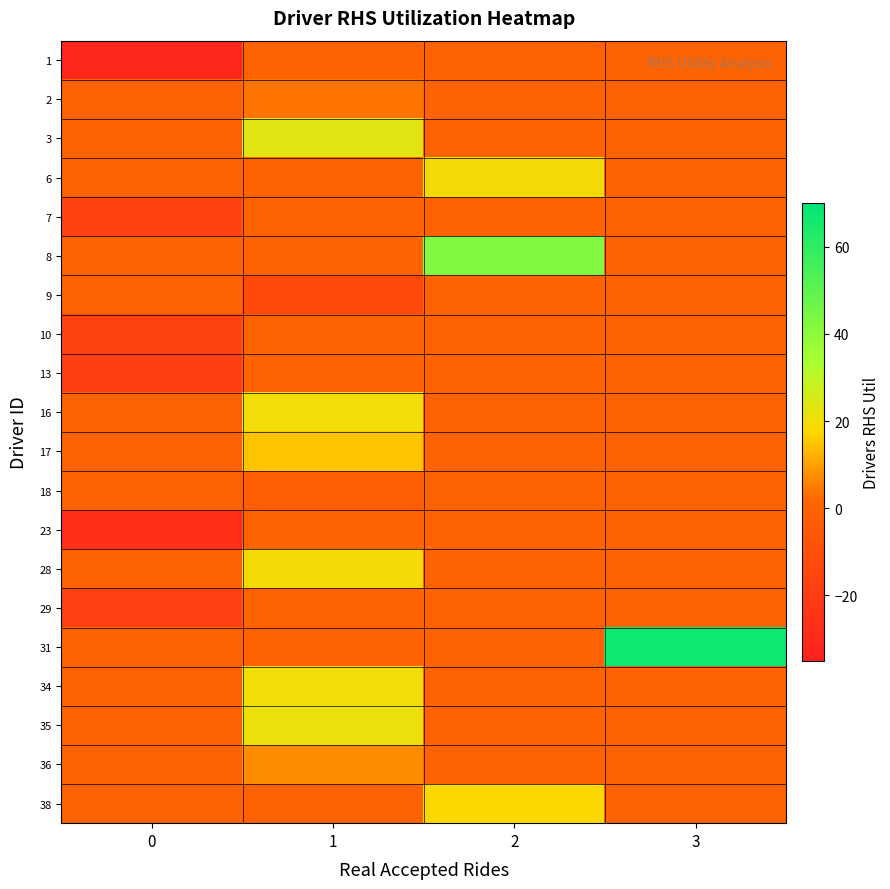

What is the total value across all series at 1?

113.8